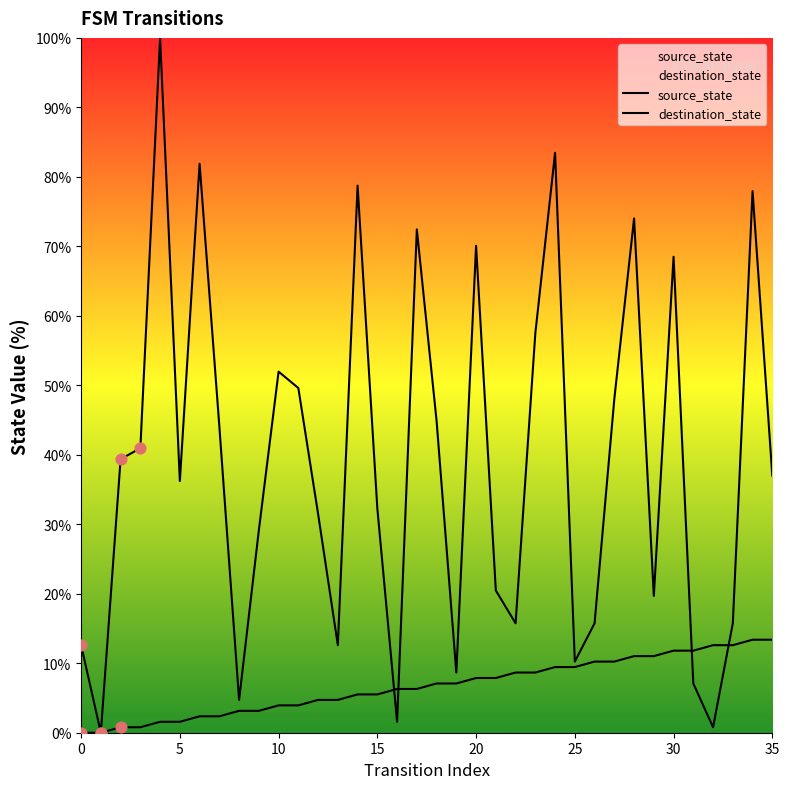

How many lines are shown in the chart?

2